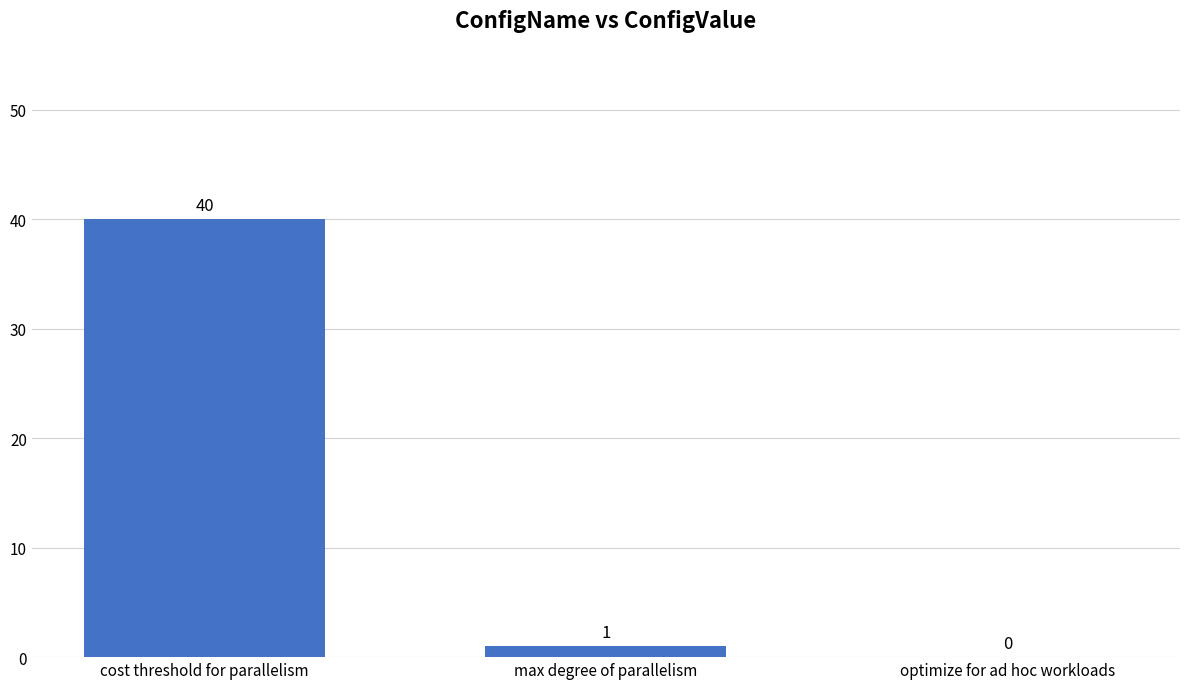

Reading right to left, extract all data points from this chart.

0	1	40